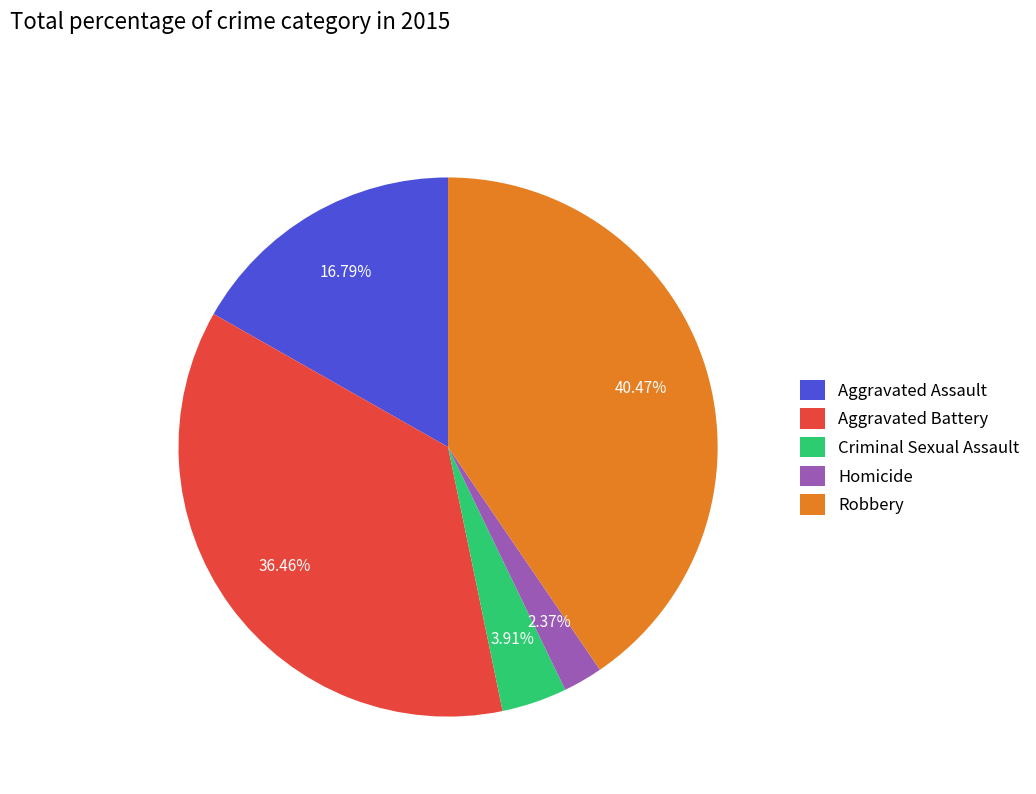

Does Criminal Sexual Assault represent more than half of the total?

No